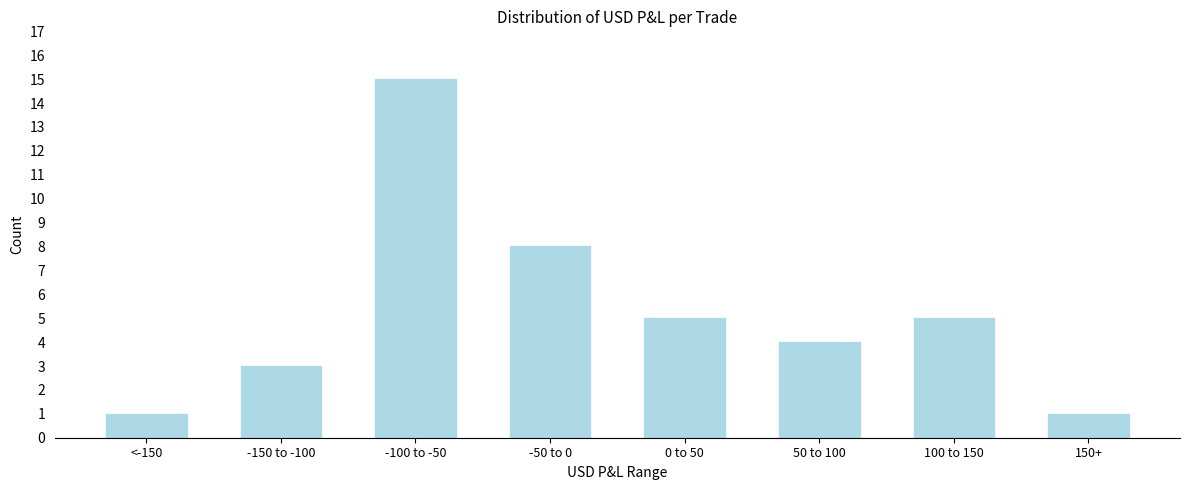

Reading right to left, what are all the values shown in this chart?

1	5	4	5	8	15	3	1